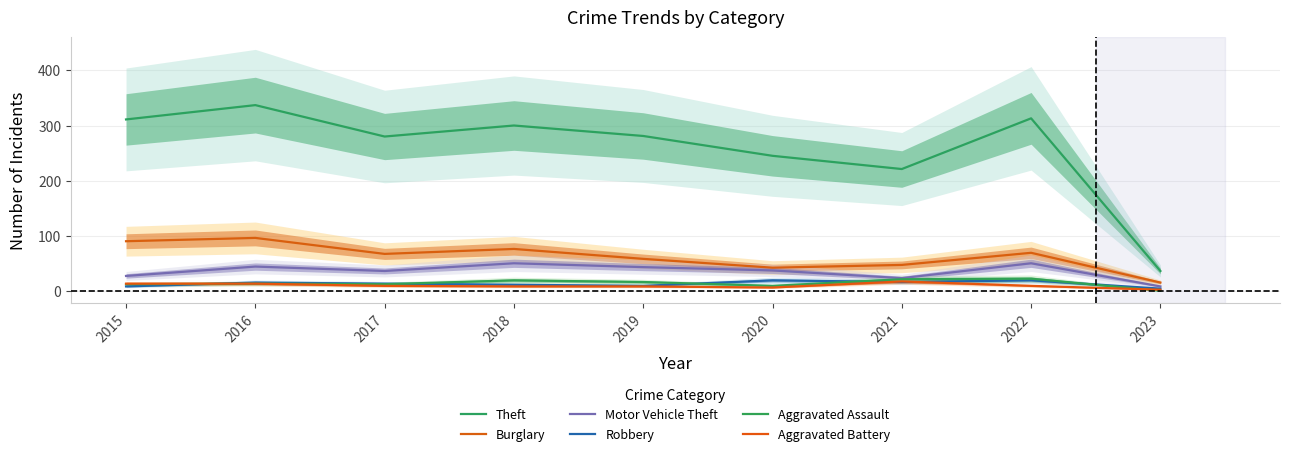

Does the chart display data point markers on the line(s)?

No